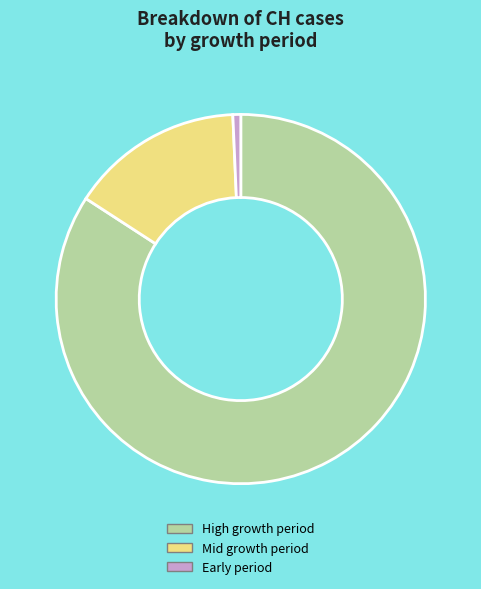

Is there any slice that represents more than half of the pie?

Yes